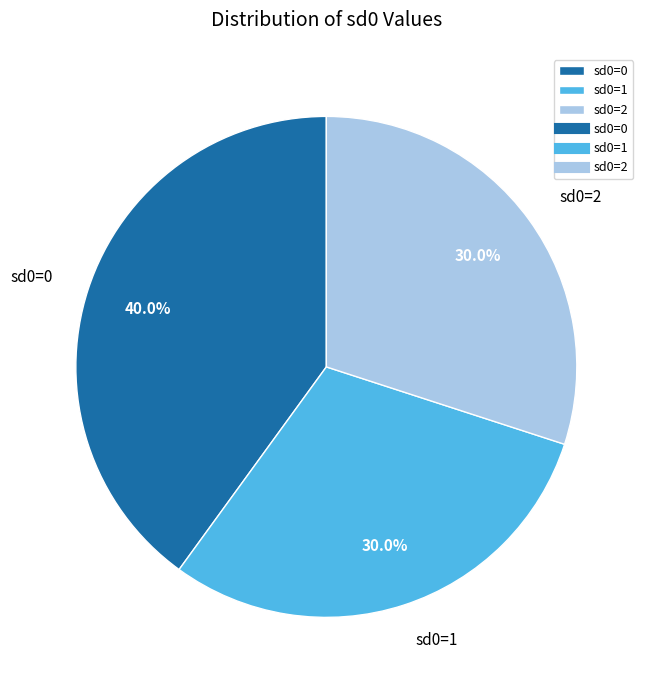

Count the number of slices in the pie.

3